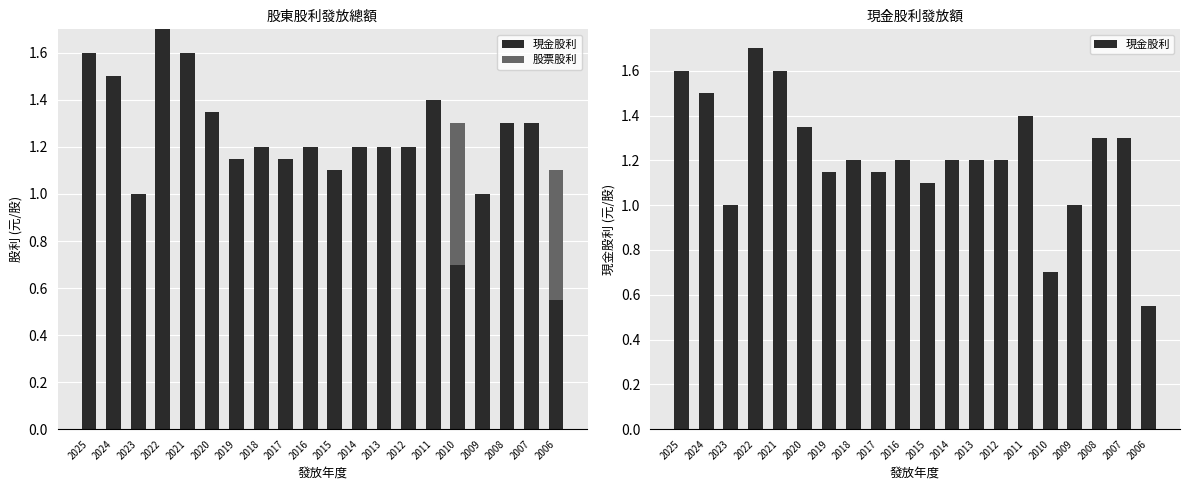

Reading left to right, what are all the values shown in this chart?

現金股利: 2025=1.6	2024=1.5	2023=1.0	2022=1.7	2021=1.6	2020=1.4	2019=1.1	2018=1.2	2017=1.1	2016=1.2	2015=1.1	2014=1.2	2013=1.2	2012=1.2	2011=1.4	2010=0.7	2009=1.0	2008=1.3	2007=1.3	2006=0.6
股票股利: 2025=0.0	2024=0.0	2023=0.0	2022=0.0	2021=0.0	2020=0.0	2019=0.0	2018=0.0	2017=0.0	2016=0.0	2015=0.0	2014=0.0	2013=0.0	2012=0.0	2011=0.0	2010=0.6	2009=0.0	2008=0.0	2007=0.0	2006=0.6